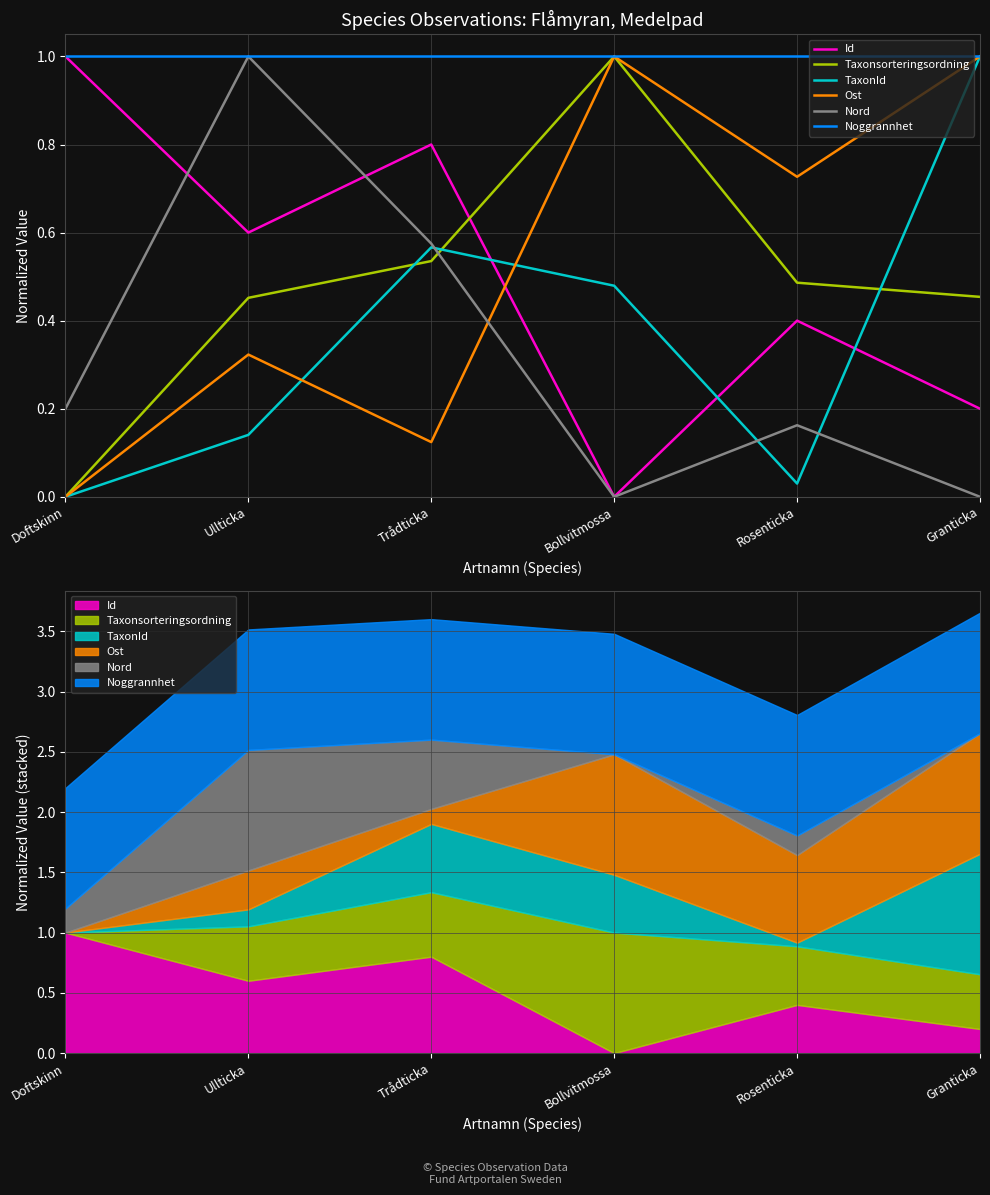

Count the number of categories in the chart.

6